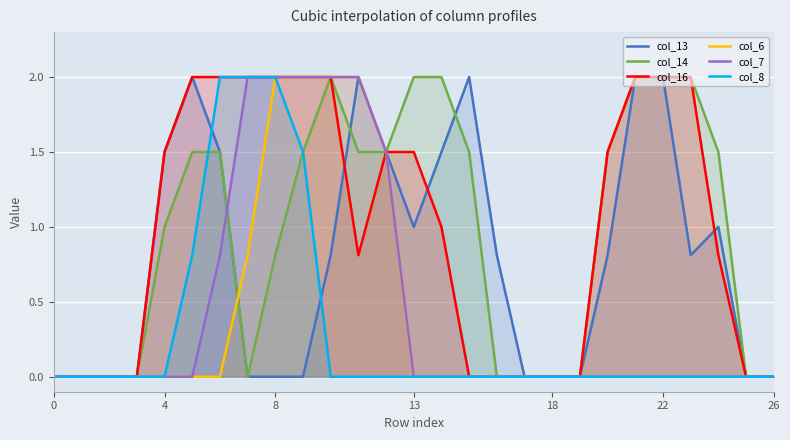

True or false: col_8 and col_6 cross at least once.

False